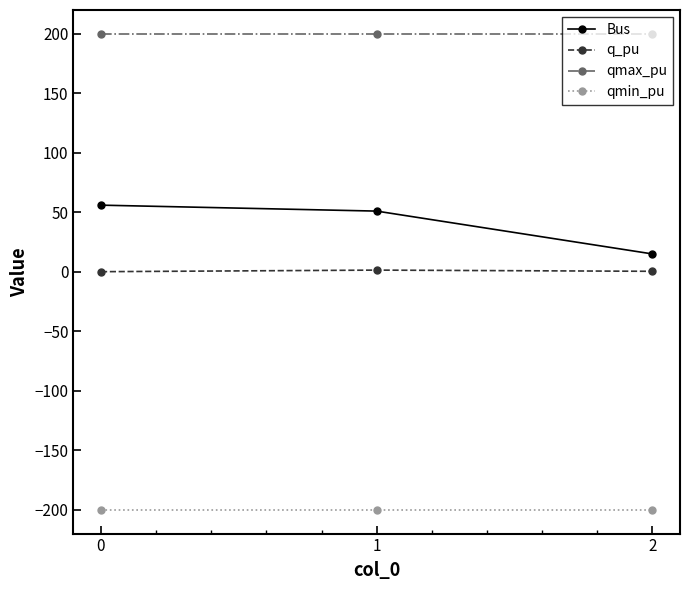

What is the sum of all qmax_pu values?

600.0